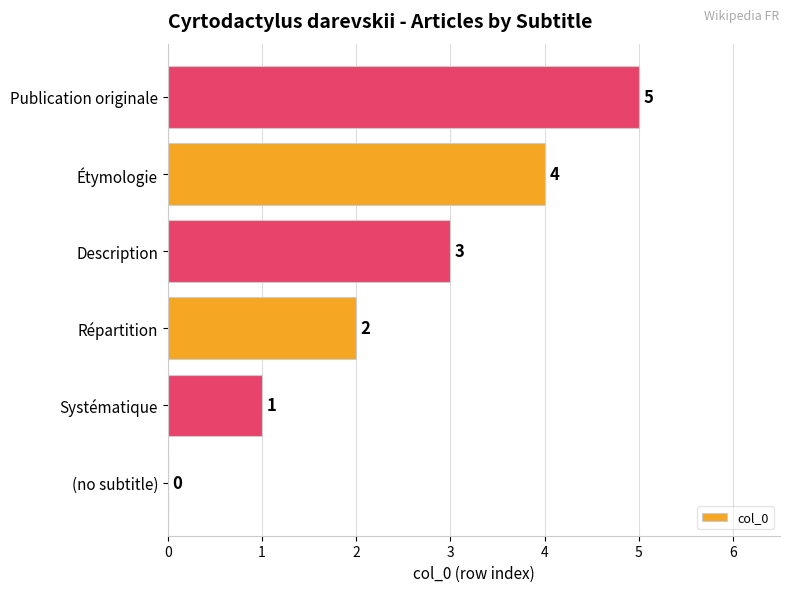

What is the sum of all values?

15